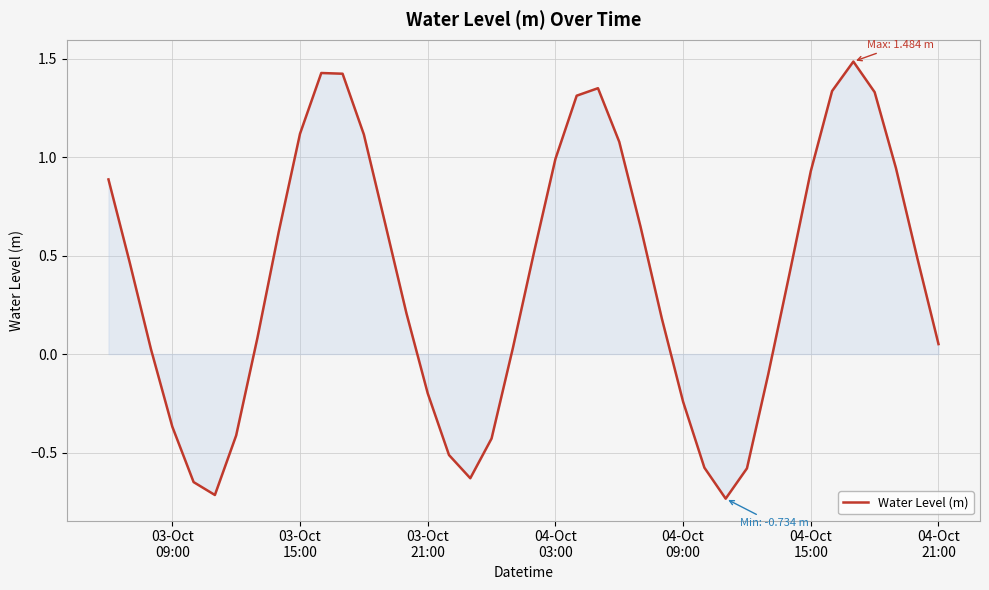

What is the maximum value shown in the chart?

1.5